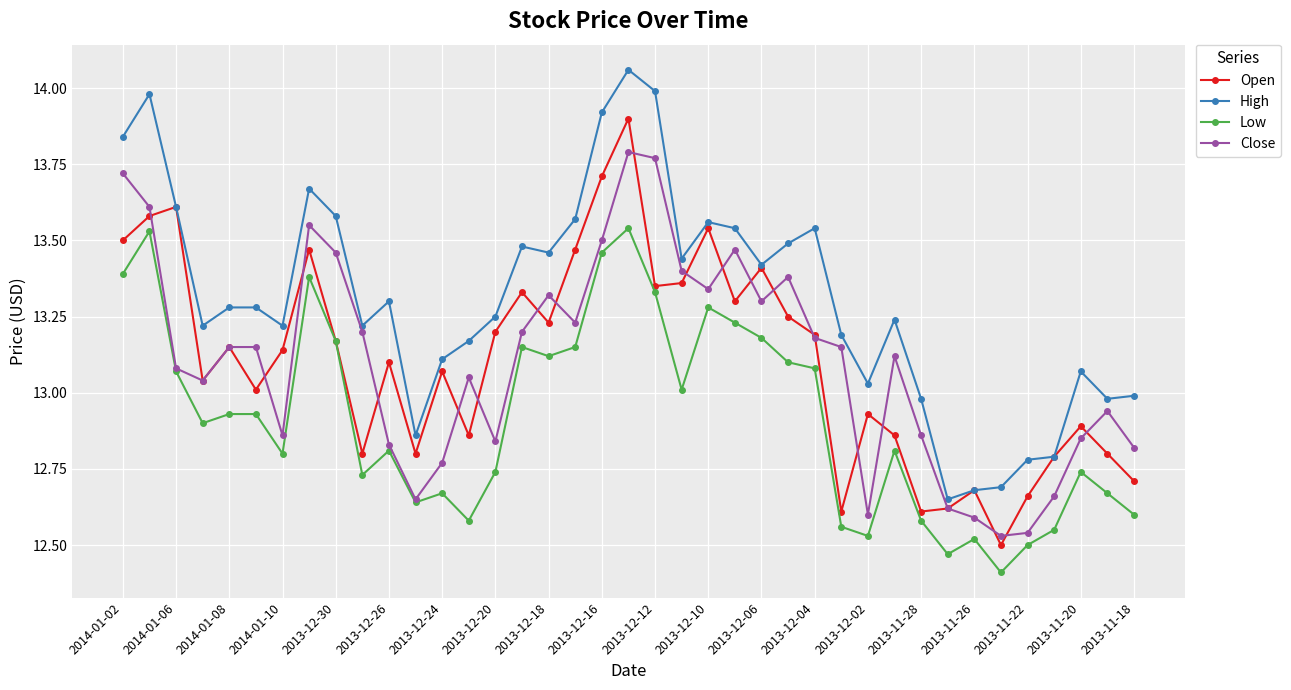

True or false: Close and Open cross at least once.

True